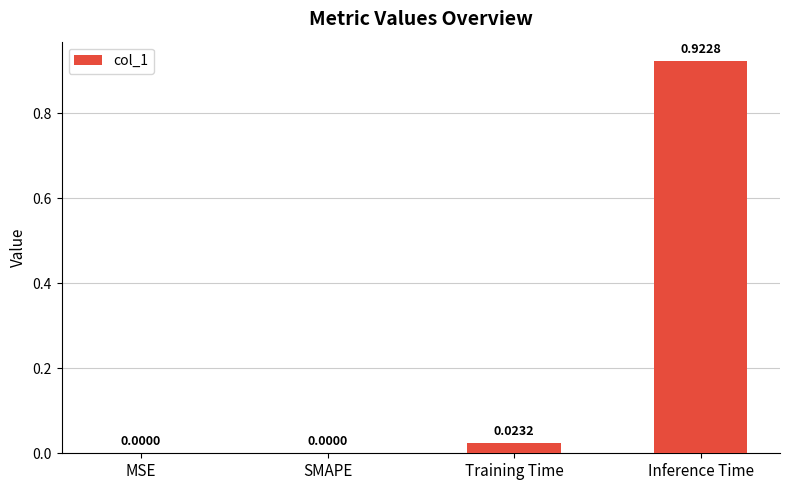

What is the change in value from Training Time to Inference Time?

+0.9